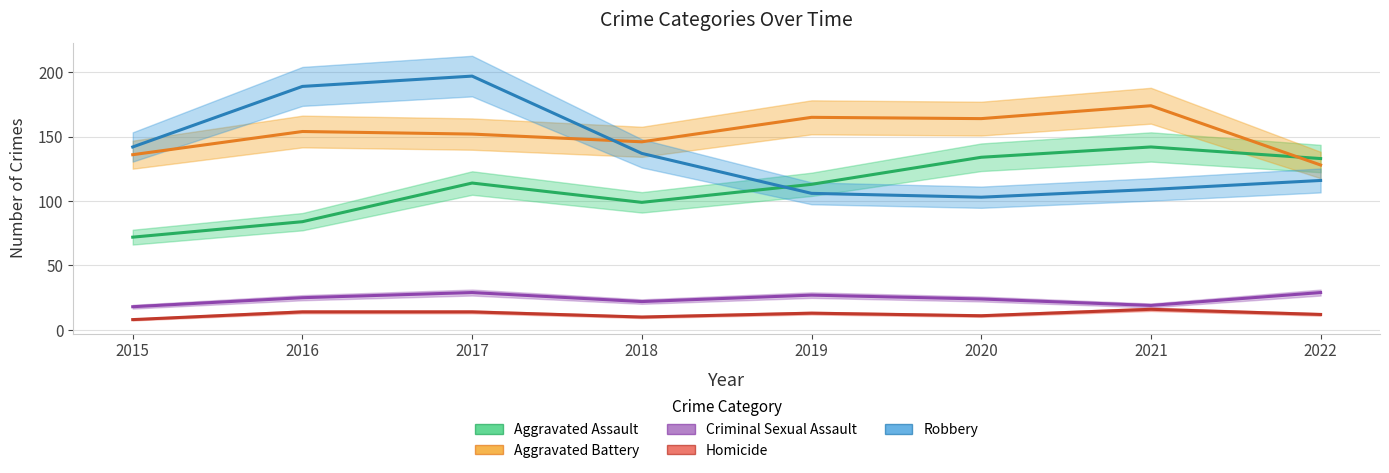

Which series changed the most between 2018 and 2020?

Aggravated Assault